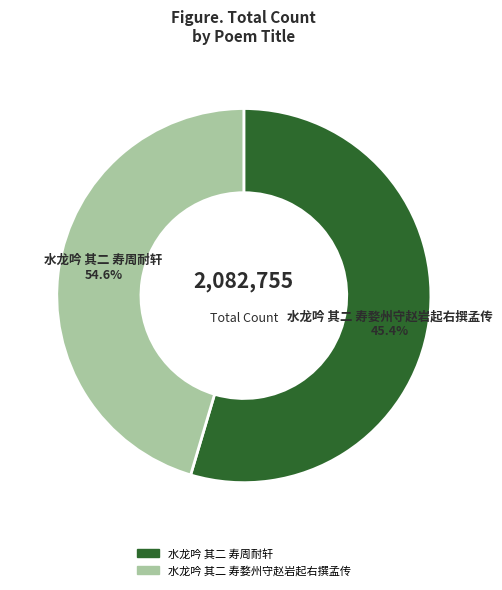

The 水龙吟 其二 寿婺州守赵岩起右撰孟传 slice represents 51% of the pie. True or false?

False